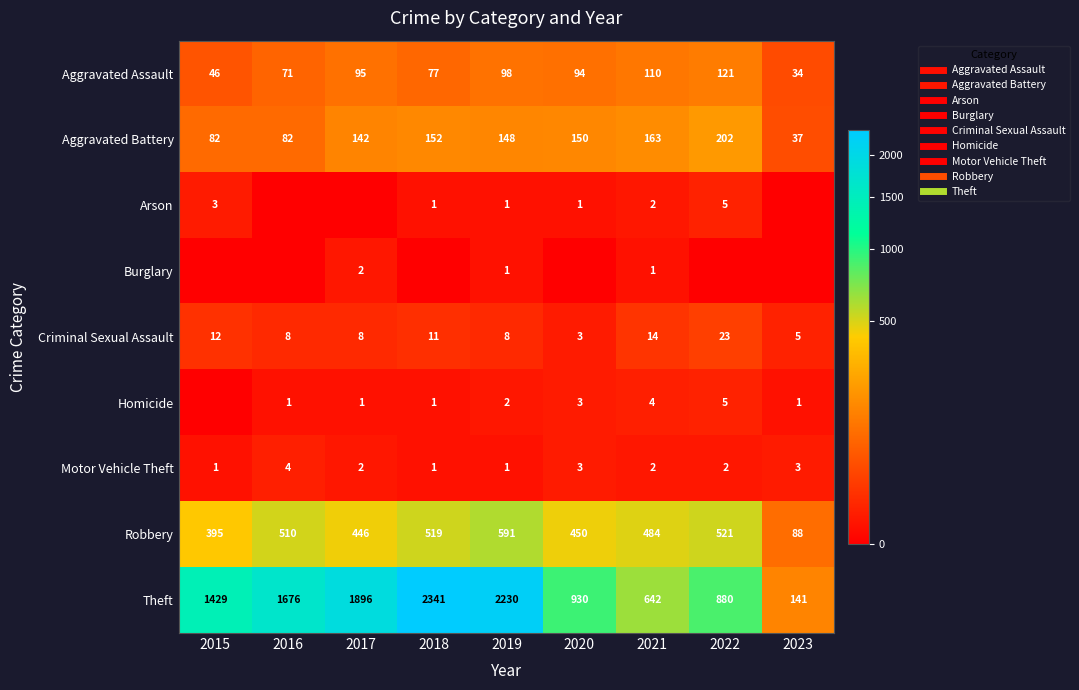

Count the Motor Vehicle Theft values in the range 1 to 3.

8